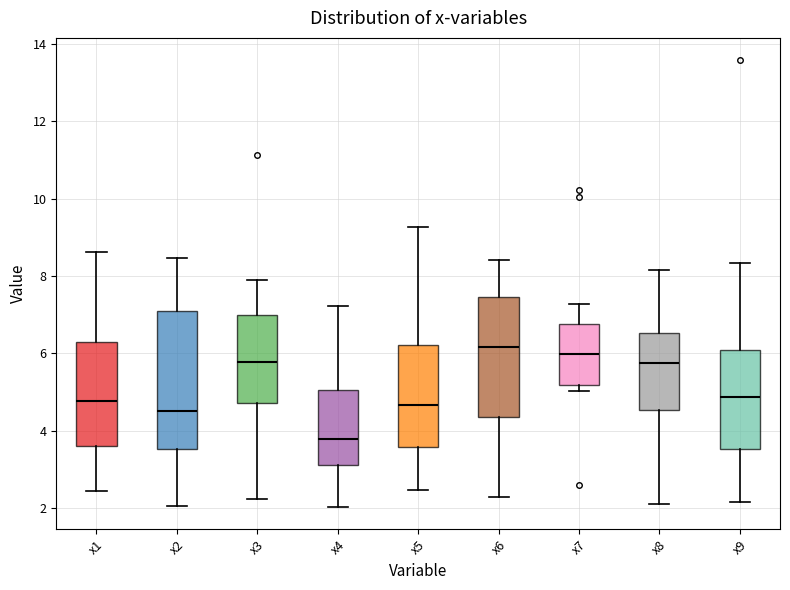

Which box has the lowest median line?

x4